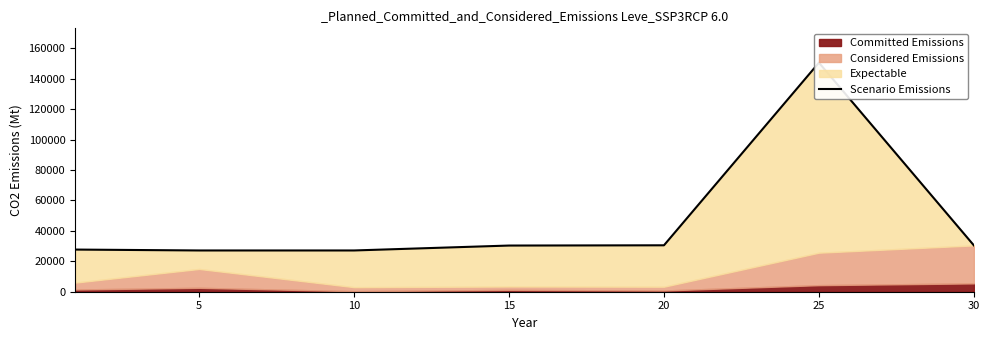

True or false: the data shows 41757.7 at 0.

False